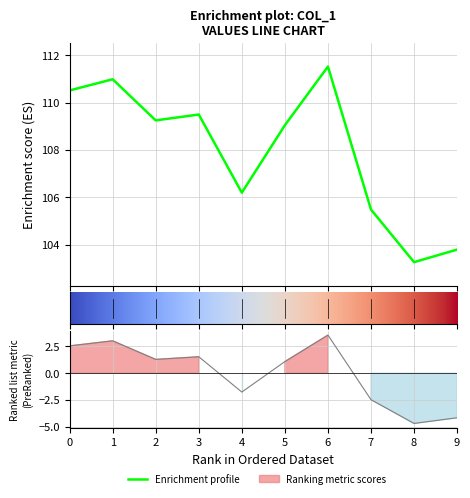

List the labels in order of value, smallest first.

8, 9, 7, 4, 5, 2, 3, 0, 1, 6